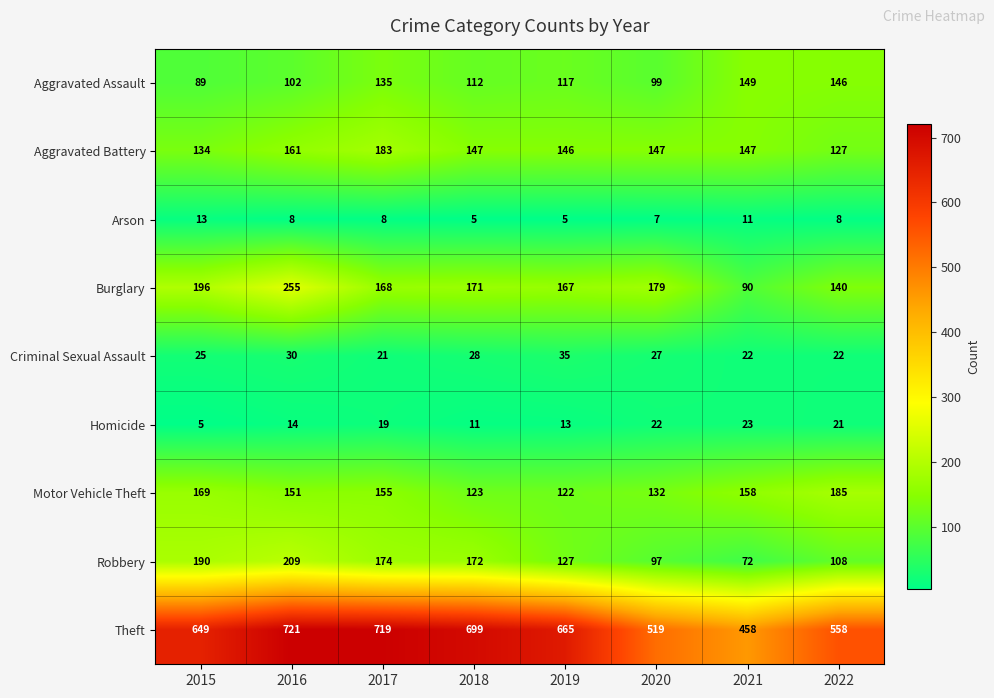

What is the smallest value displayed?

5